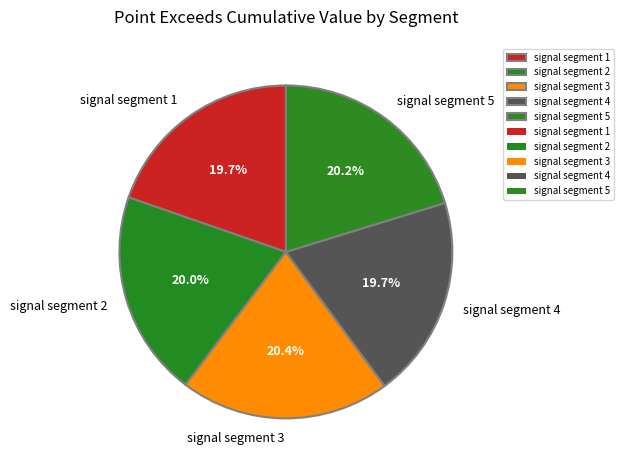

Is there any slice that represents more than half of the pie?

No